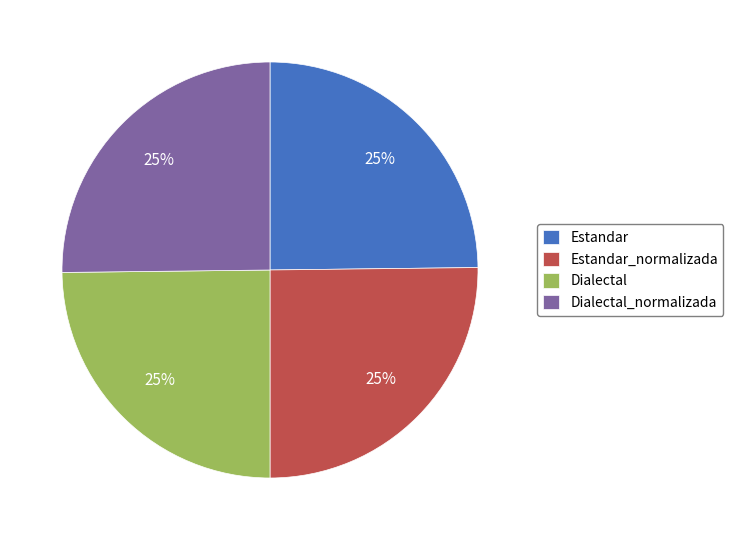

What percentage is the Dialectal_normalizada slice, to the nearest percent?

25%